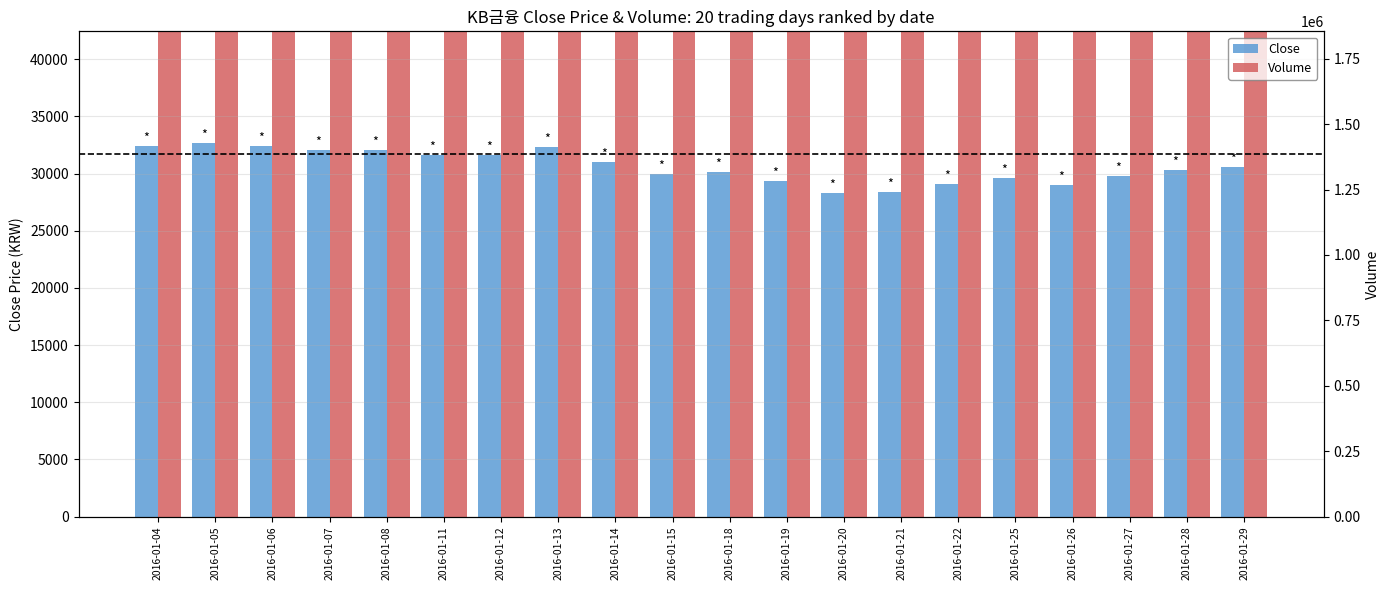

What is the minimum value for Close?

28300